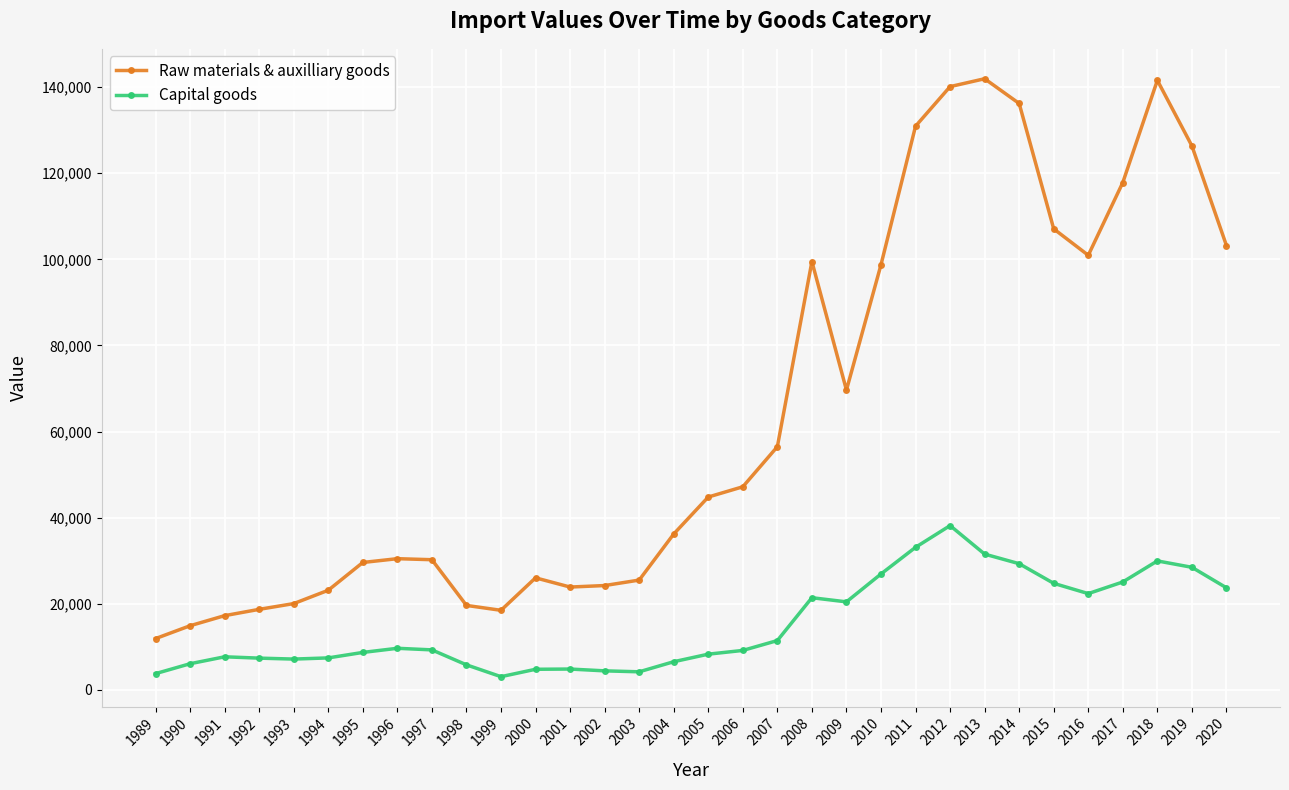

True or false: Raw materials & auxilliary goods and Capital goods cross at least once.

False